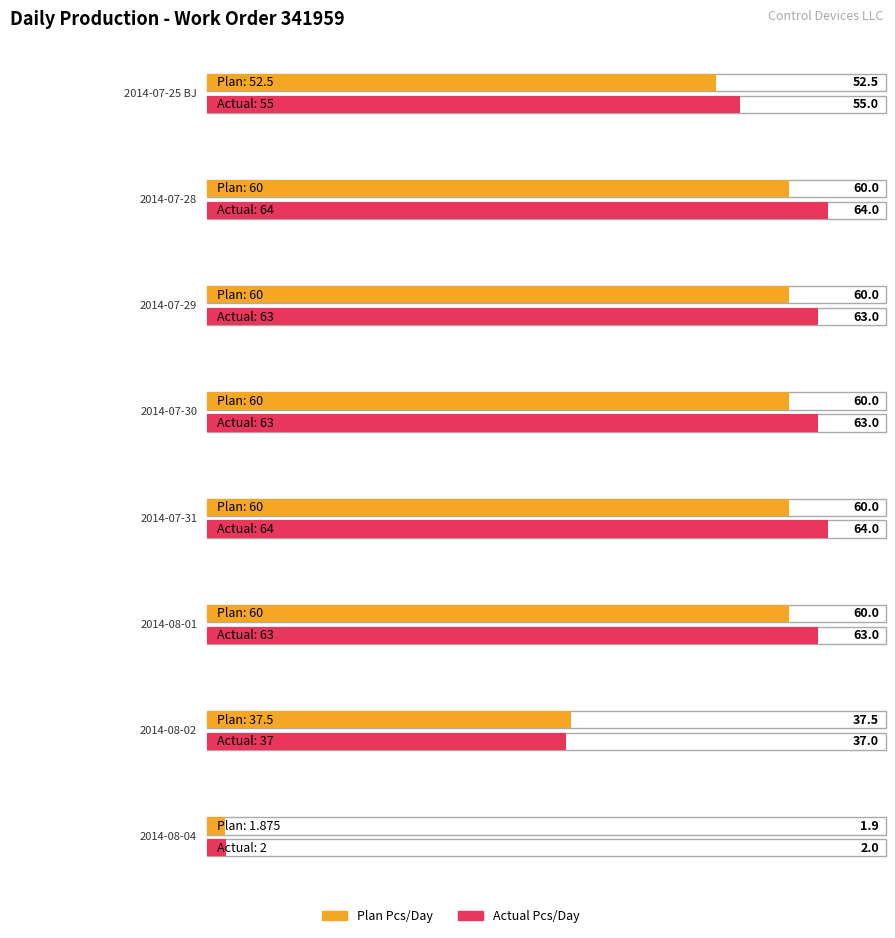

List the series in order of their peak value, lowest first.

Plan Pcs/Day, Actual Pcs/Day